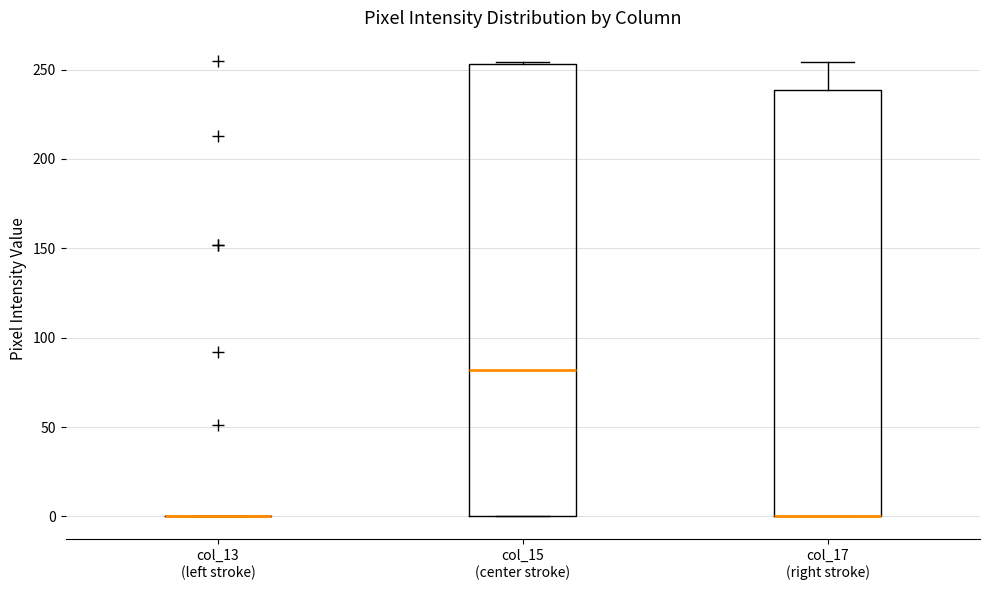

Reading left to right, read every box against the y-axis: the position of its median line, the range the box covers, and the ends of its whiskers. The values are not printed on the chart, so give them approximately, as read against the axis.

col_13 (left stroke): box collapsed to a line at 0, whiskers 0 to 0
col_15 (center stroke): median 80, box 0 to 255, whiskers 0 to 255
col_17 (right stroke): median 0 (drawn on the box's lower edge), box 0 to 240, whiskers 0 to 255